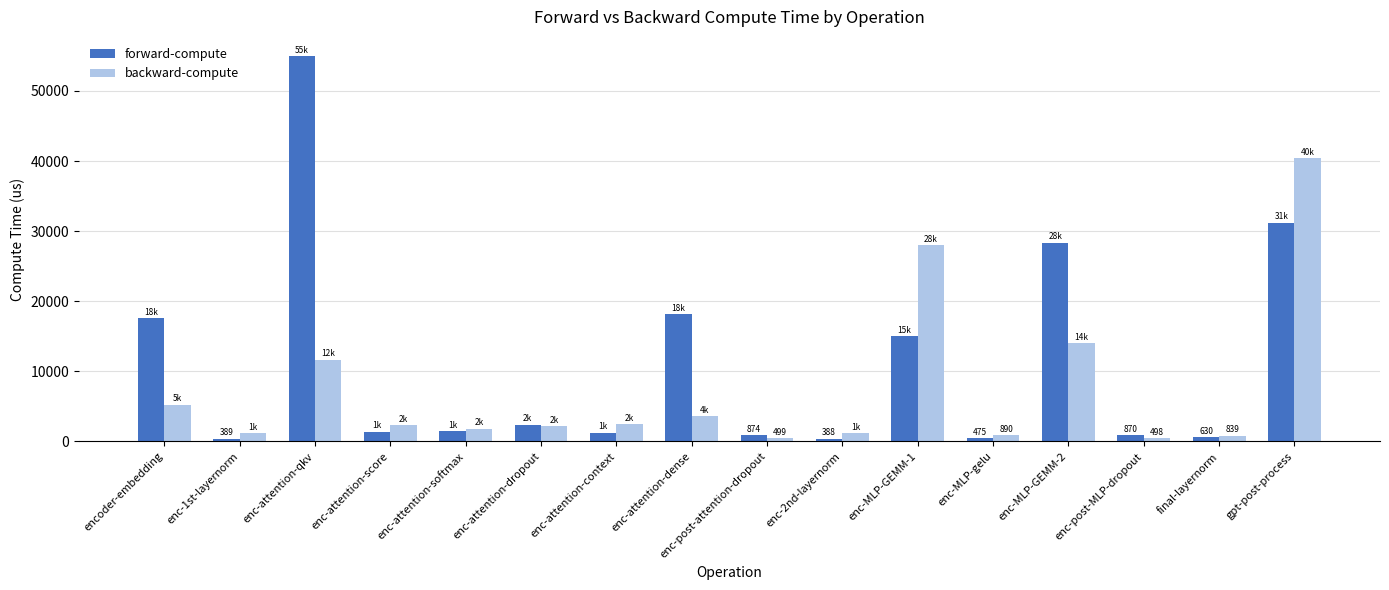

What is the value of the backward-compute bar at the 7th from the left?

2474.0